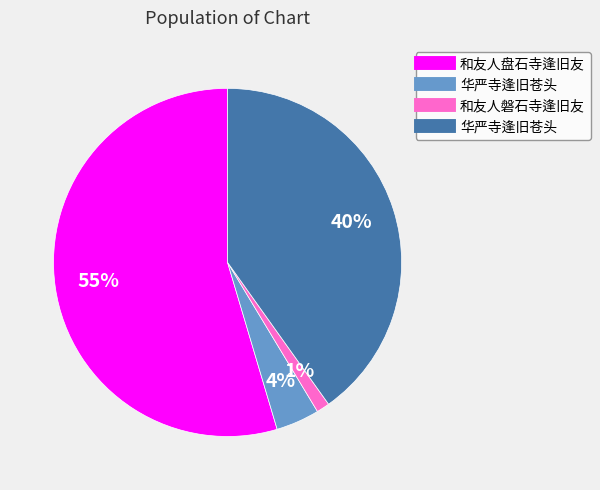

Does any single category account for the majority?

Yes